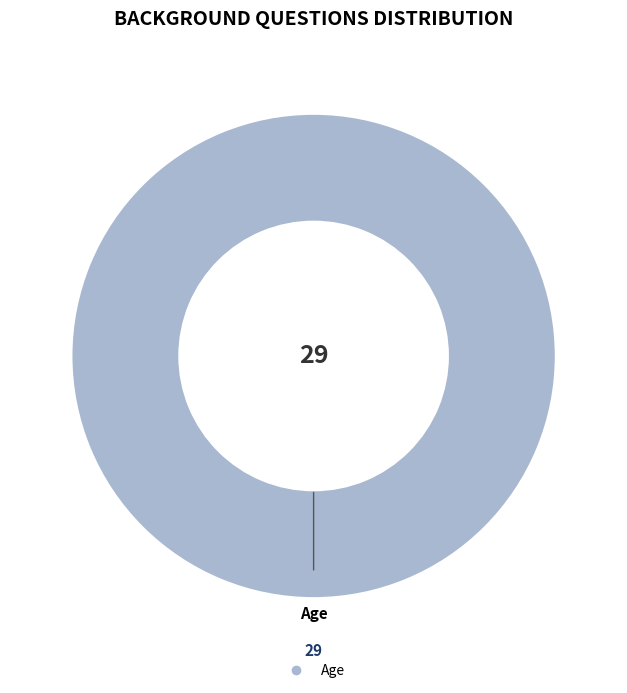

How many slices are in this pie chart?

1